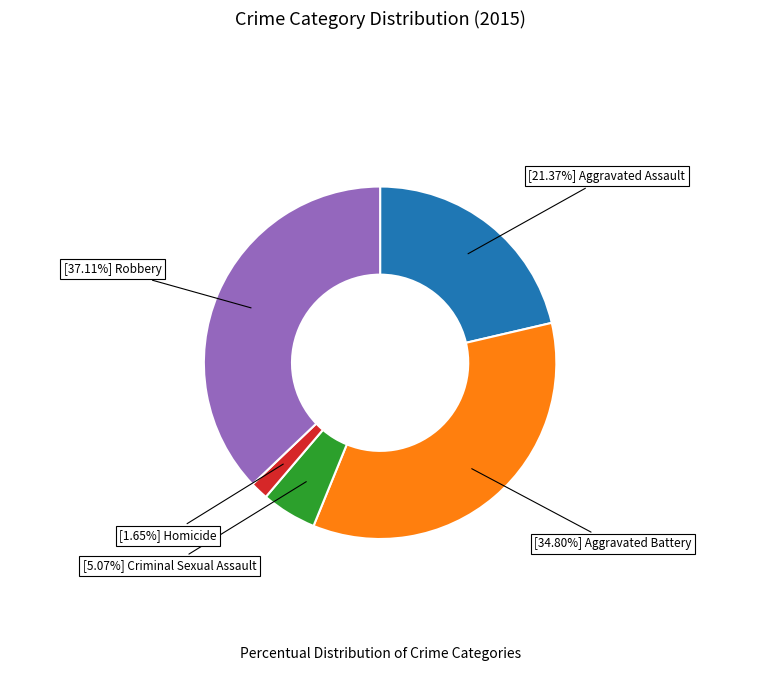

Does any single category account for the majority?

No